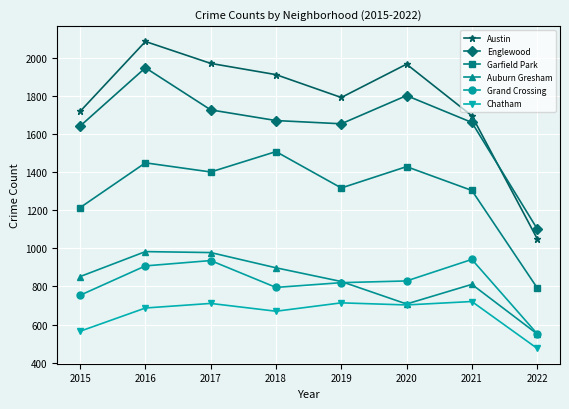

After their last crossing, which series has the higher values: Austin or Englewood?

Englewood